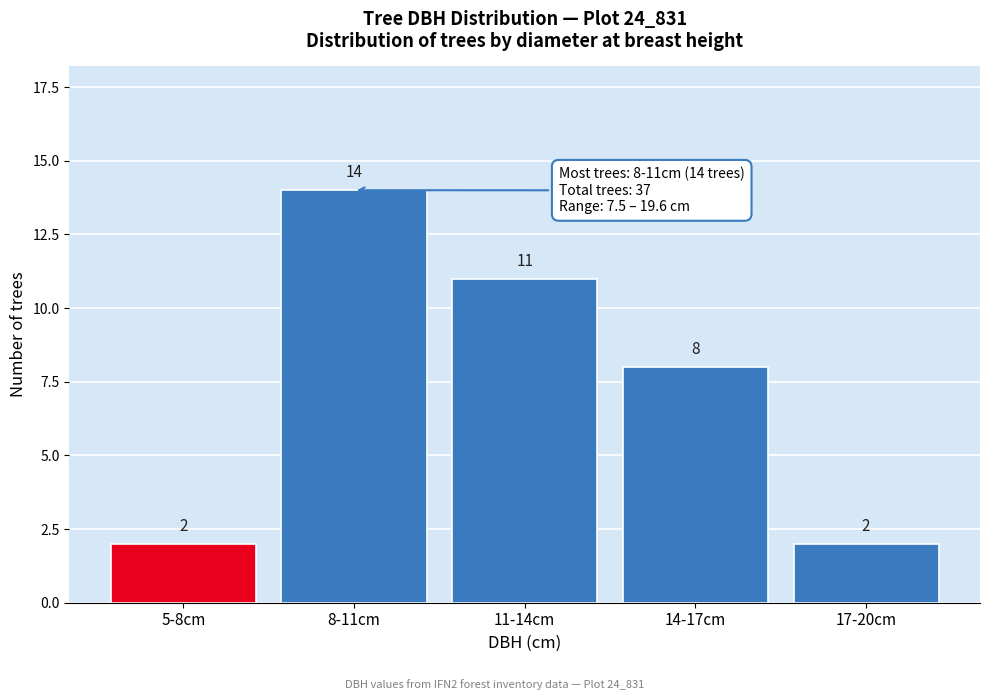

Reading right to left, list all the values displayed in this chart.

17-20cm=2	14-17cm=8	11-14cm=11	8-11cm=14	5-8cm=2